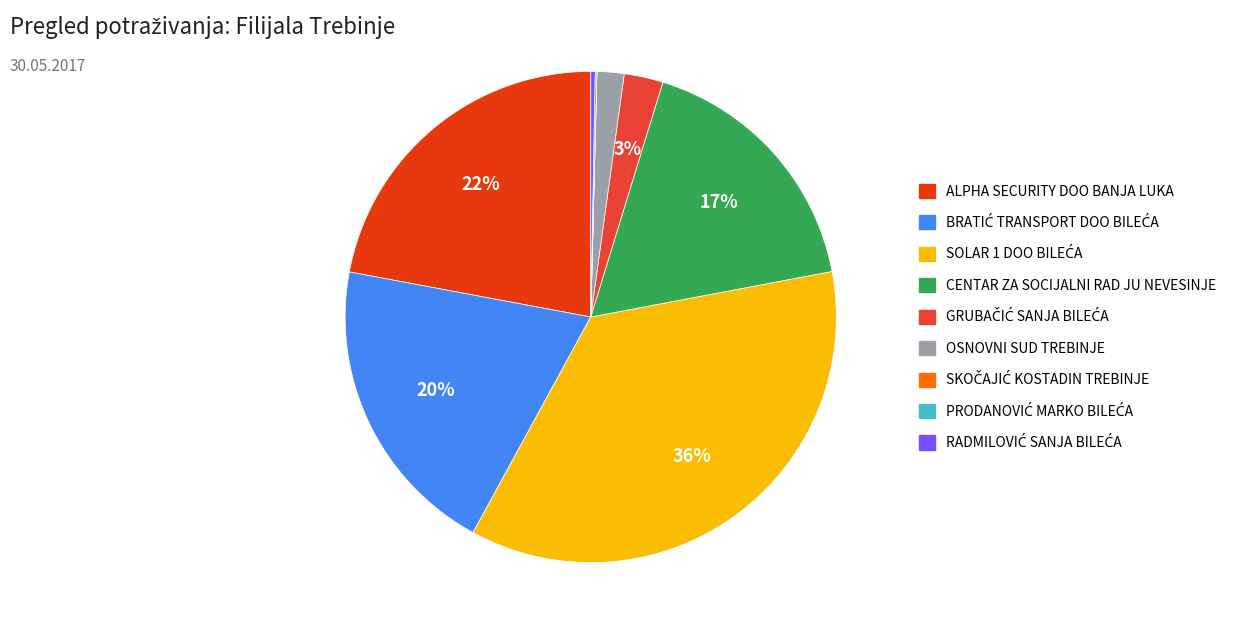

Is there a majority slice in this chart?

No